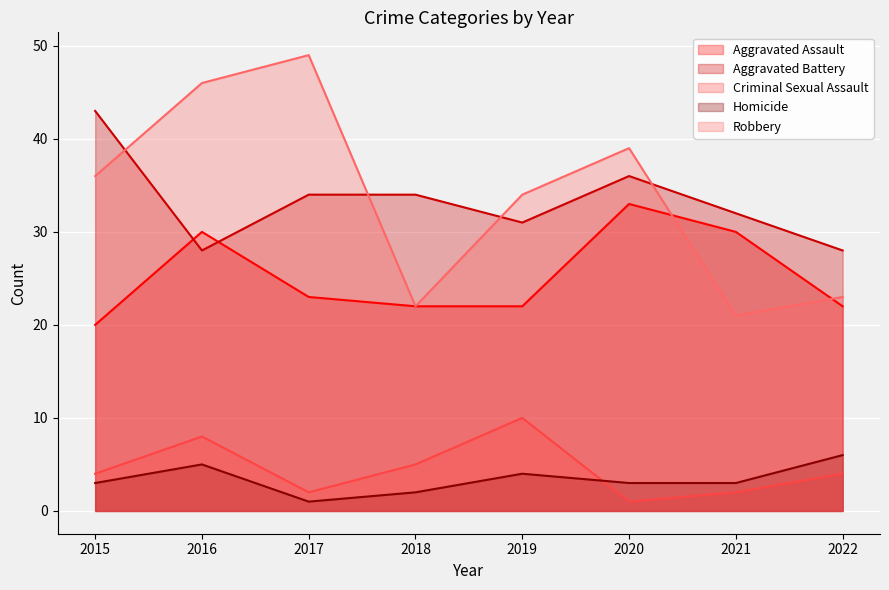

True or false: Aggravated Battery has more than 2 points higher than both neighbors.

False